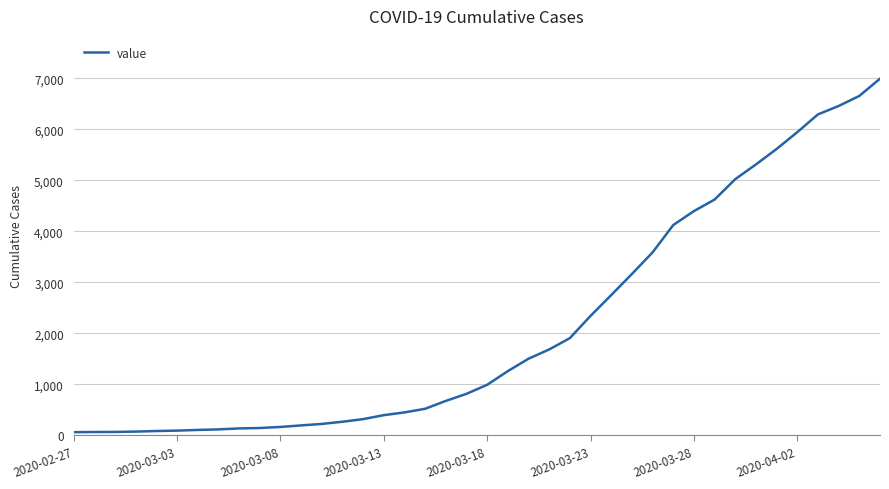

What is the difference between the maximum and minimum values?

6931